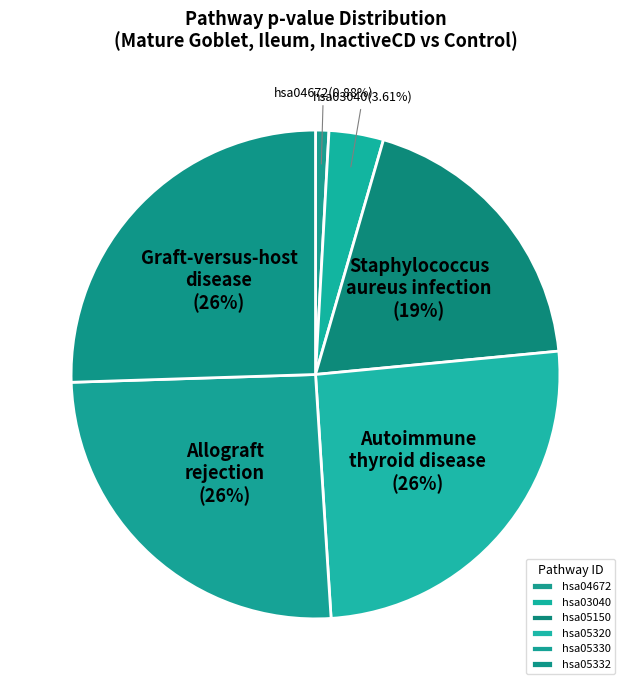

Is it true that hsa04672 is 1% of the pie?

True